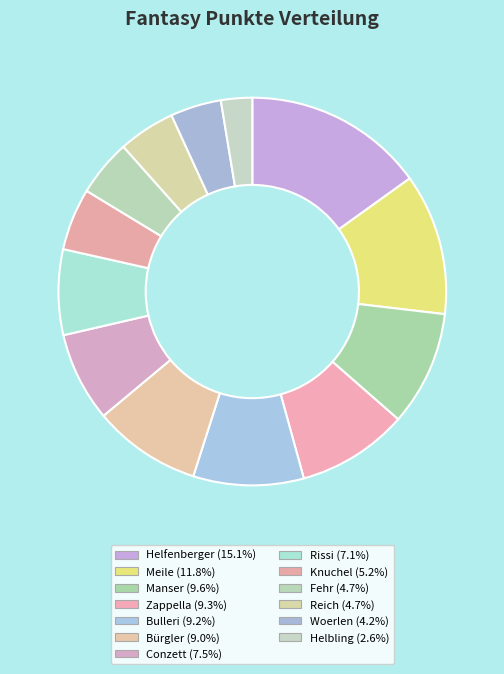

Which has a higher value, Helfenberger or Helbling?

Helfenberger